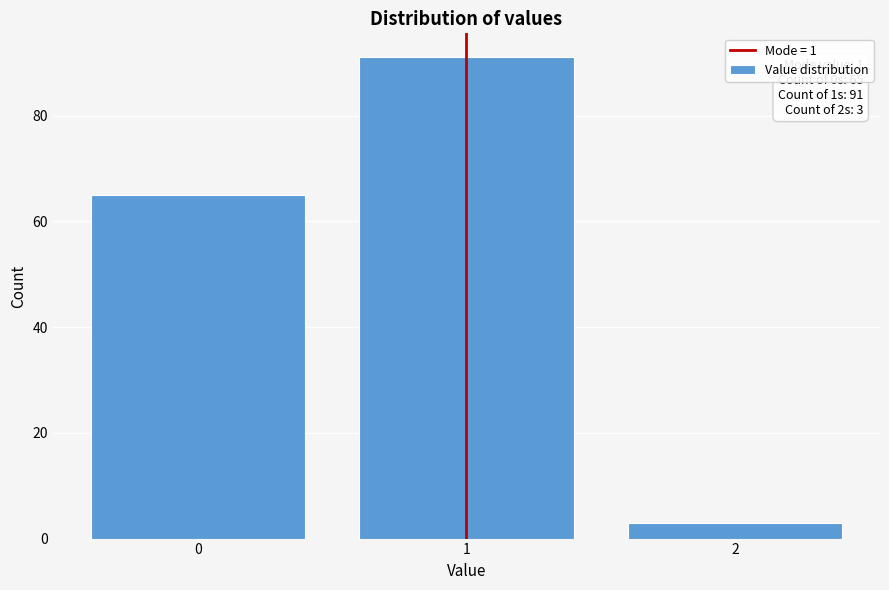

Reading left to right, what are all the values shown in this chart?

0=65	1=91	2=3